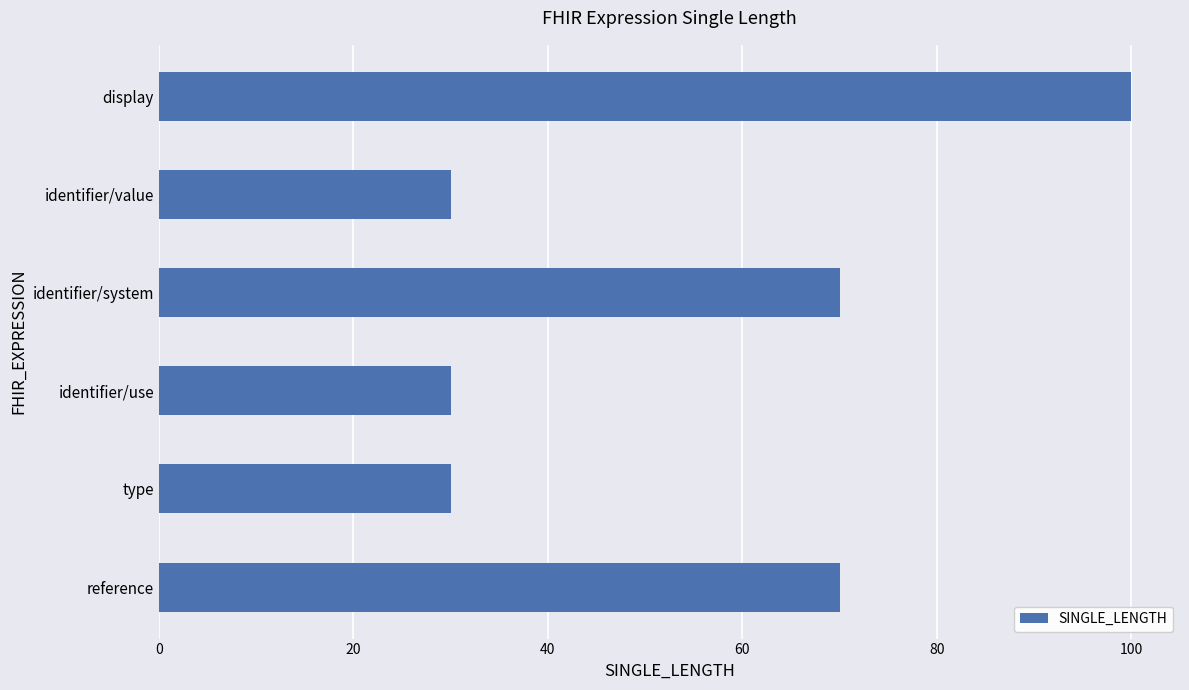

What is the difference between the maximum and second lowest values?

70